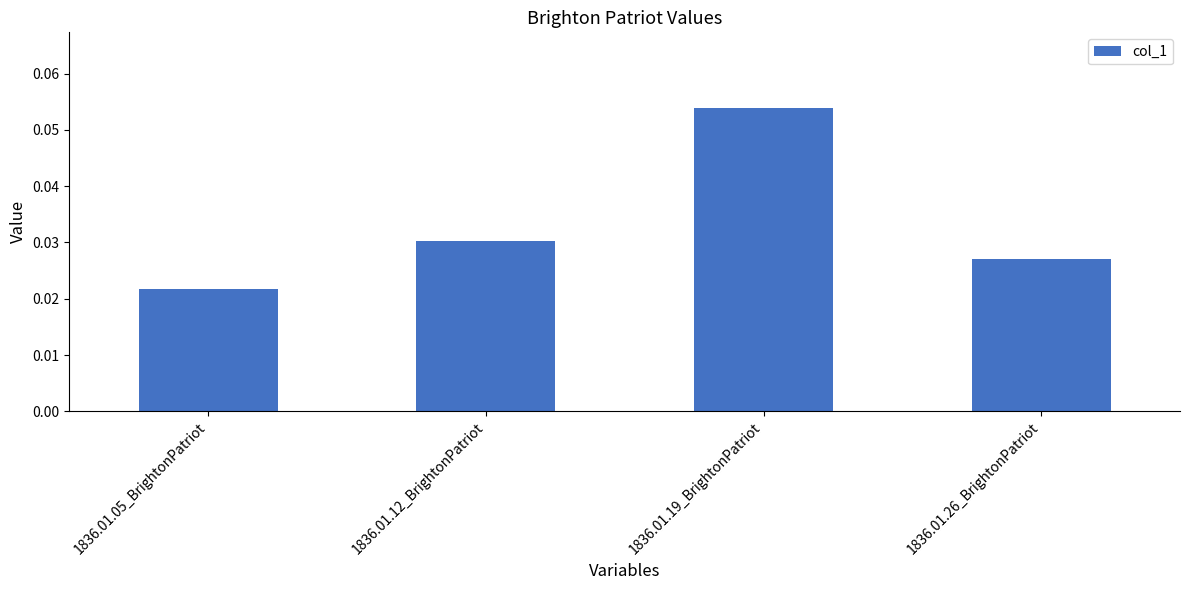

Which label corresponds to the largest value in the chart?

1836.01.19_BrightonPatriot